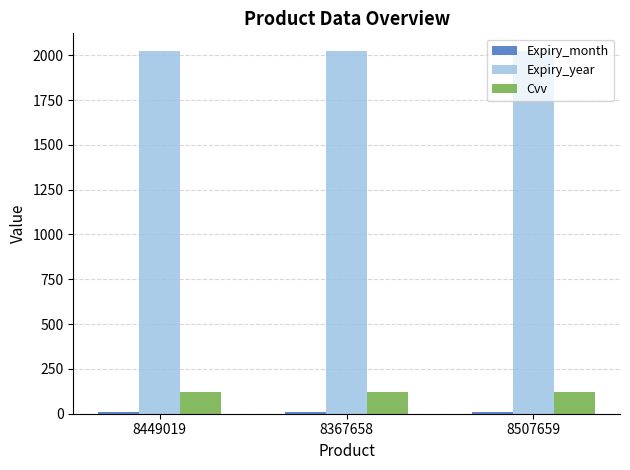

What position from the right is 8367658?

2